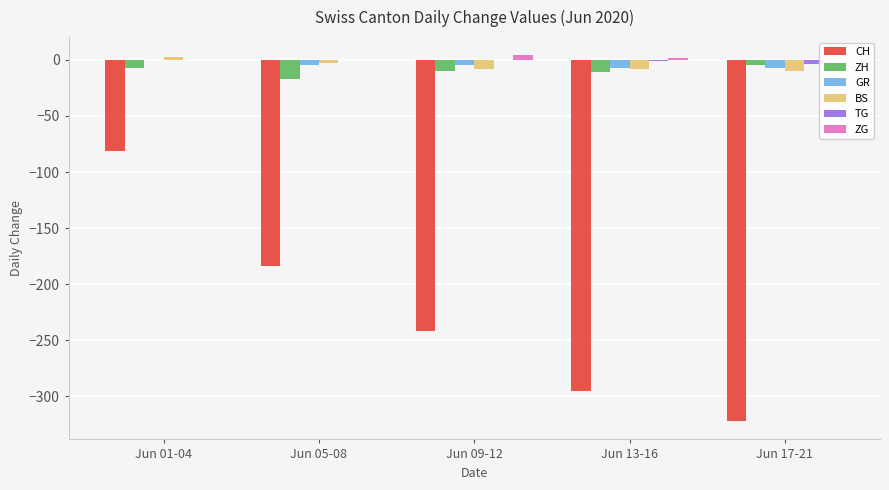

Reading left to right, list all the values displayed in this chart.

CH: -81	-184	-242	-295	-322
ZH: -7	-17	-10	-11	-5
GR: 0	-5	-5	-7	-7
BS: 3	-3	-8	-8	-10
TG: 0	0	0	-1	-4
ZG: 0	0	4	2	0